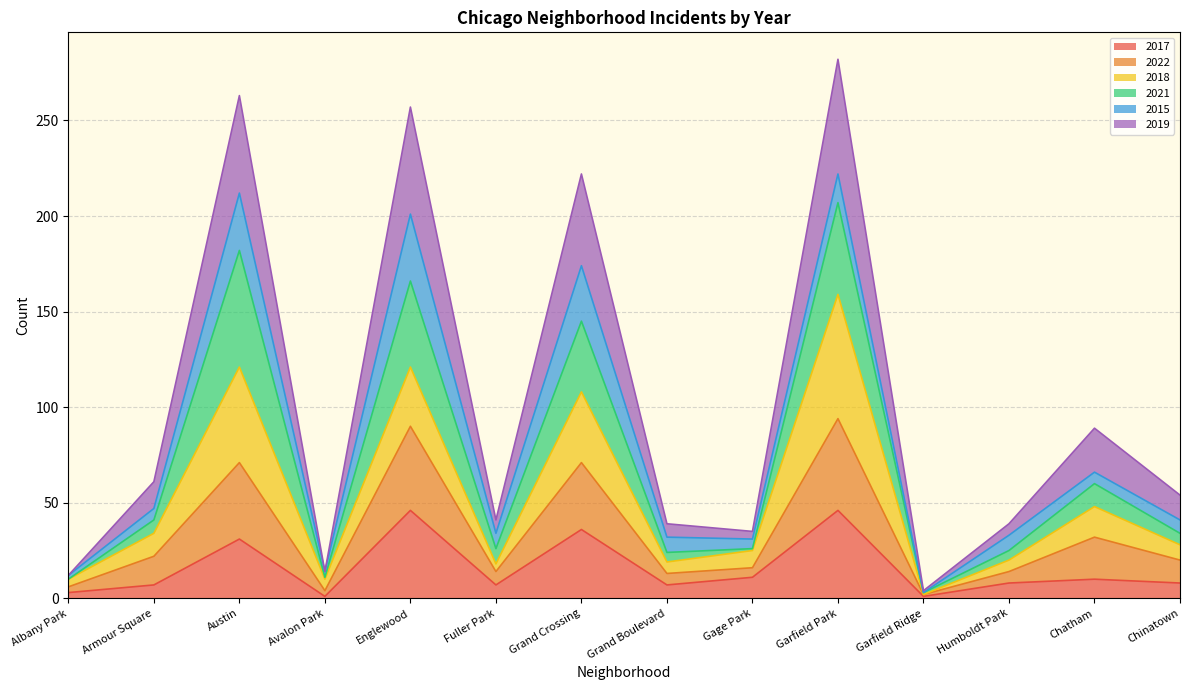

What is the maximum value for 2017?

46